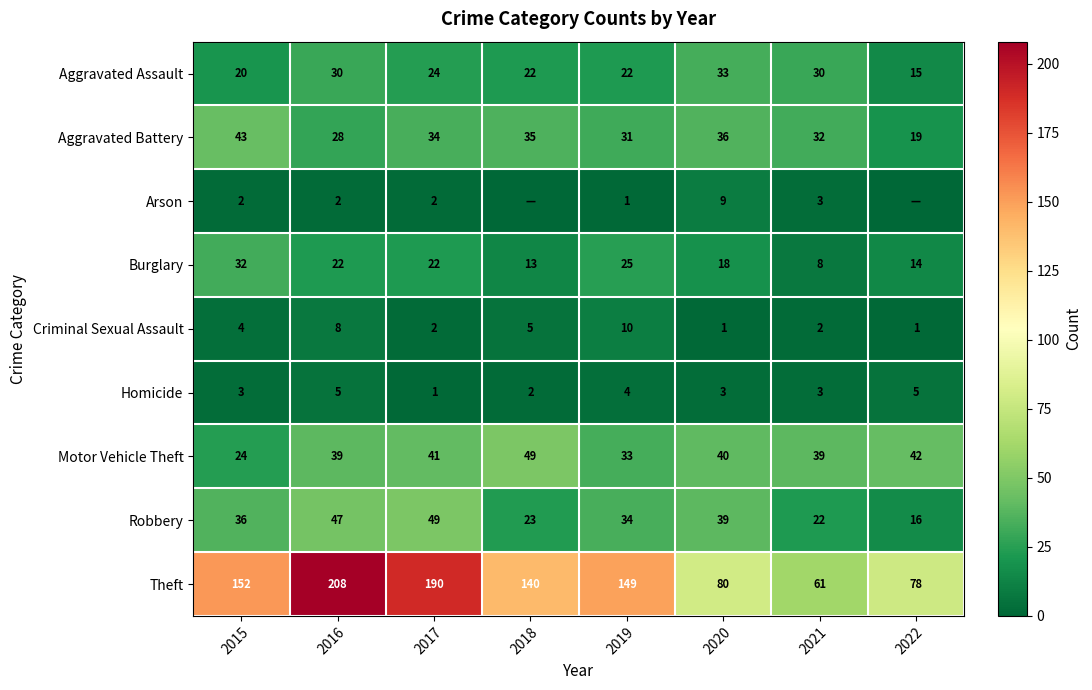

True or false: Burglary has a value of 9 at 2016.

False